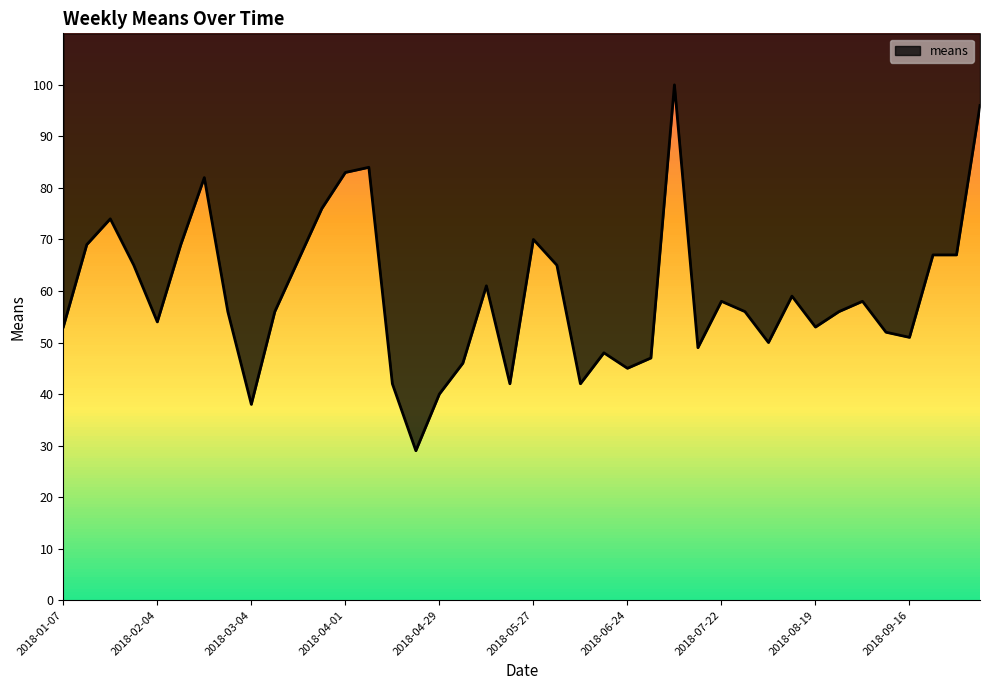

How many lines are shown in the chart?

1